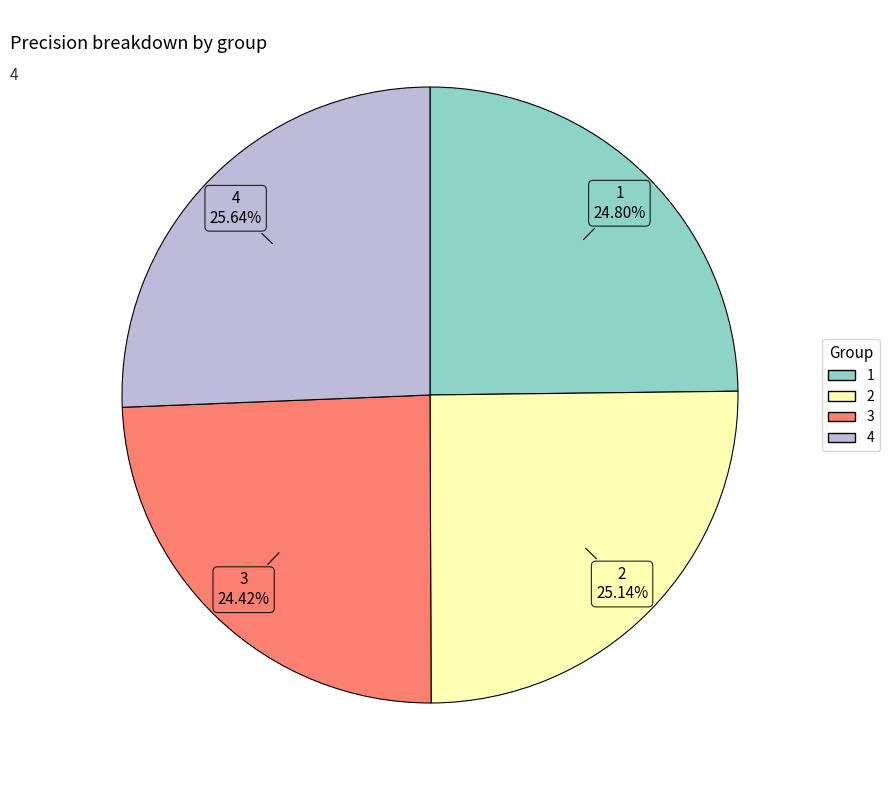

Between 4 and 1, which is larger?

4